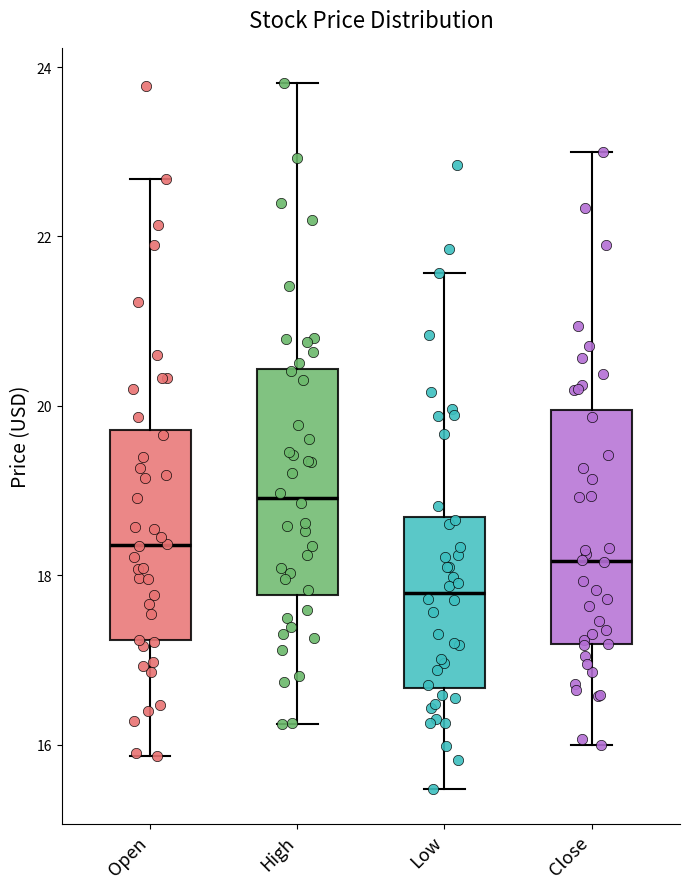

Where is the upper edge of the box for High on the y-axis? The values are not printed on the chart, so give them approximately, as read against the axis.

20.4